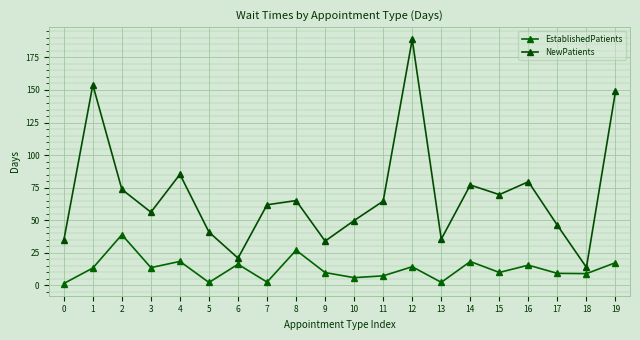

What is the highest value of the NewPatients series?

188.9